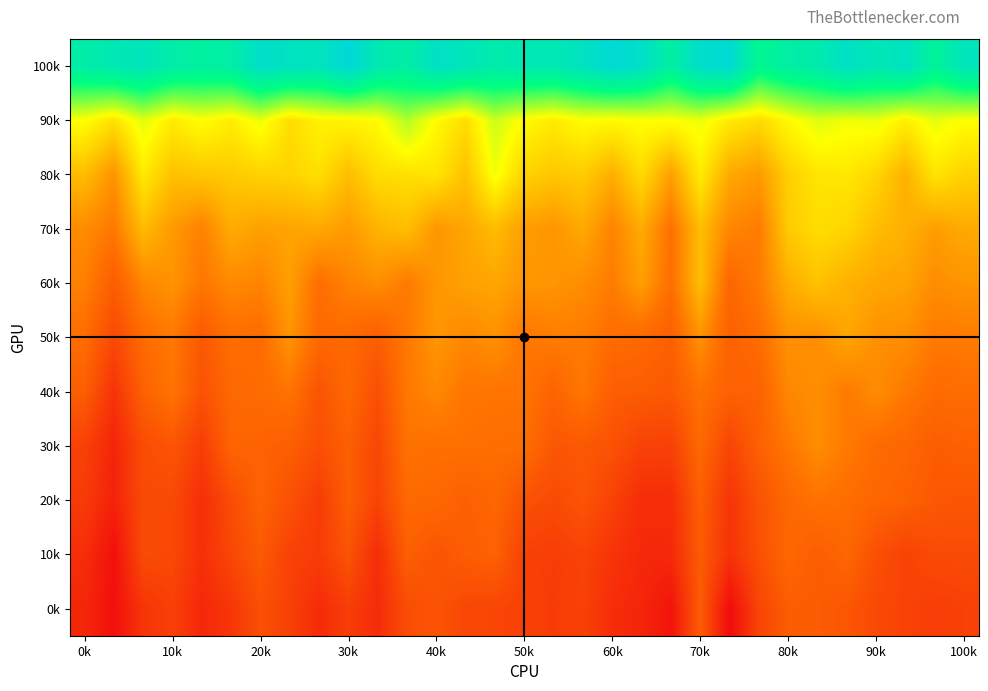

Reading left to right, transcribe all the data shown in this chart.

100k: 8.5	8.7	8.7	8.5	8.4	8.5	8.9	8.8	8.8	9.1	8.6	8.5	8.8	8.7	8.6	8.7	8.6	8.8	9.0	8.9	8.4	8.9	9.0	8.2	8.5	8.6	8.9	8.7	8.8	8.3	8.7
90k: 7.0	6.7	7.1	6.8	7.0	6.8	7.0	6.7	6.9	6.9	6.9	7.3	6.9	6.7	7.2	6.9	6.8	6.9	6.9	7.0	7.0	7.0	6.8	6.7	6.9	7.1	7.0	7.0	6.8	7.1	6.9
80k: 6.4	6.1	6.8	6.5	6.5	6.5	6.6	6.6	6.7	6.5	6.7	6.7	6.8	6.5	7.0	6.6	6.5	6.6	6.3	6.7	6.2	6.8	6.3	6.2	6.6	6.8	6.8	6.6	6.4	6.8	6.6
70k: 6.1	5.9	6.4	6.2	6.0	6.3	6.2	6.3	6.3	6.2	6.4	6.5	6.2	6.3	6.4	6.2	6.1	6.3	6.0	6.3	5.9	6.5	6.0	5.9	6.6	6.7	6.6	6.4	6.4	6.2	6.3
60k: 6.0	5.7	6.0	6.1	5.9	6.1	6.0	6.2	5.8	6.0	6.1	5.9	6.2	6.2	6.3	6.2	6.1	6.1	6.0	6.2	5.8	6.5	5.8	5.9	6.3	6.5	6.4	6.3	6.2	6.1	6.1
50k: 5.8	5.4	5.8	5.9	5.6	5.8	5.8	6.1	5.8	5.8	5.7	5.9	6.2	6.0	6.1	5.9	6.0	6.0	5.8	5.8	5.7	6.1	5.7	5.8	6.1	6.1	6.3	6.1	6.1	5.9	5.9
40k: 5.7	5.2	5.7	5.9	5.5	5.8	5.8	5.9	5.6	5.8	5.5	5.9	6.0	5.9	5.9	5.9	5.7	5.9	5.7	5.6	5.6	5.9	5.7	5.7	6.0	6.1	5.9	6.1	5.9	5.8	5.8
30k: 5.4	5.1	5.5	5.6	5.3	5.7	5.7	5.7	5.5	5.7	5.4	5.9	5.8	5.9	5.8	5.8	5.6	5.6	5.5	5.4	5.4	5.8	5.4	5.7	5.9	6.1	5.9	5.8	5.8	5.7	5.7
20k: 5.3	5.0	5.5	5.4	5.2	5.5	5.7	5.5	5.3	5.7	5.4	5.8	5.8	5.7	5.8	5.5	5.5	5.6	5.4	5.1	5.1	5.7	5.2	5.5	5.8	5.9	5.8	5.8	5.7	5.6	5.6
10k: 5.2	4.8	5.5	5.4	5.2	5.4	5.6	5.4	5.3	5.5	5.1	5.7	5.6	5.7	5.7	5.4	5.3	5.4	5.2	5.1	5.1	5.6	5.2	5.5	5.8	5.6	5.8	5.5	5.4	5.5	5.5
0k: 5.1	4.8	5.2	5.3	5.1	5.2	5.5	5.4	5.1	5.3	5.1	5.5	5.6	5.4	5.4	5.4	5.3	5.4	5.1	5.1	4.9	5.6	4.8	5.4	5.6	5.6	5.6	5.4	5.4	5.3	5.4